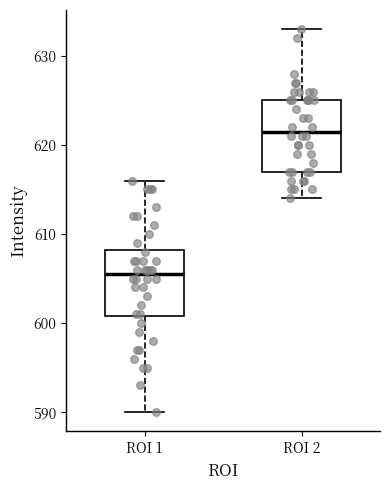

Reading left to right, read every box against the y-axis: the position of its median line, the range the box covers, and the ends of its whiskers. The values are not printed on the chart, so give them approximately, as read against the axis.

ROI 1: median 606, box 601 to 608, whiskers 590 to 616
ROI 2: median 622, box 617 to 625, whiskers 614 to 633